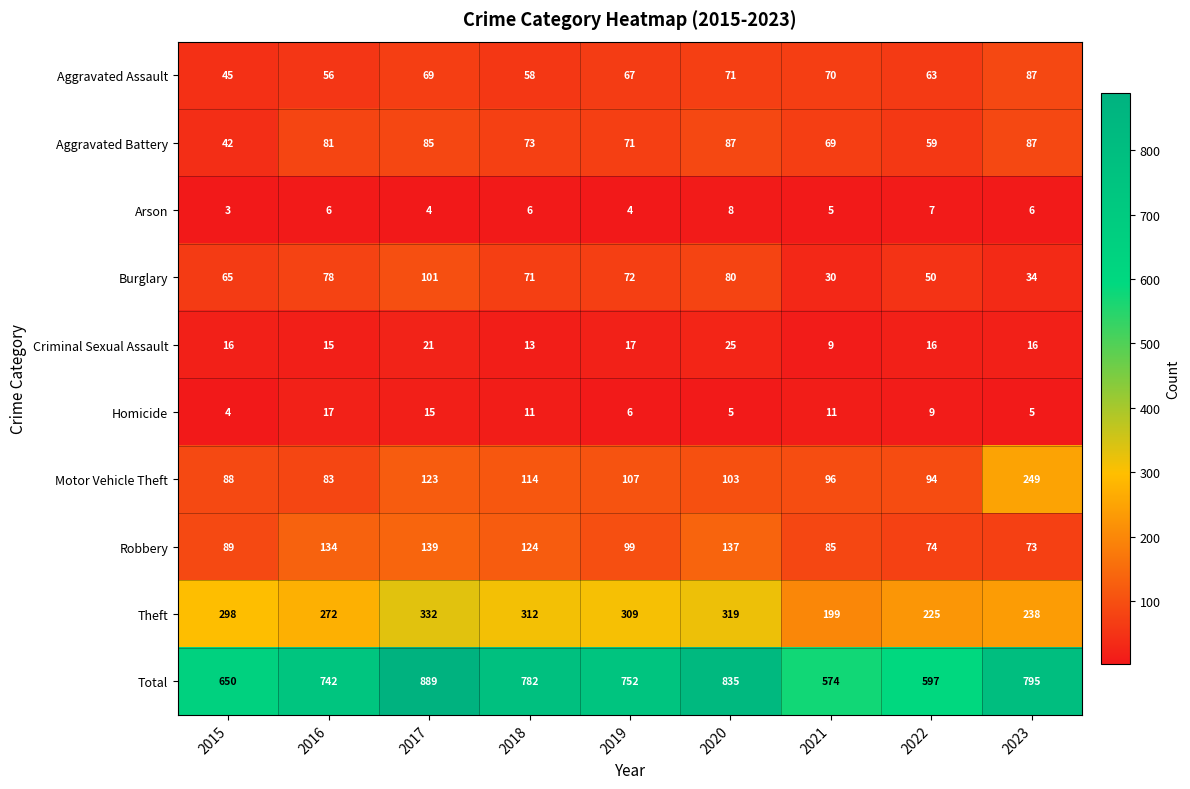

Which series has the widest spread of values?

Total